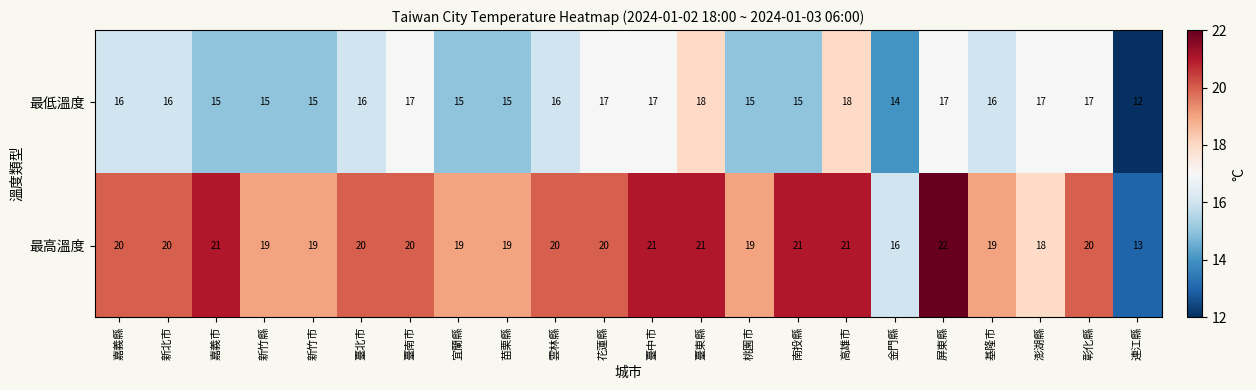

Count the number of data series in this chart.

2